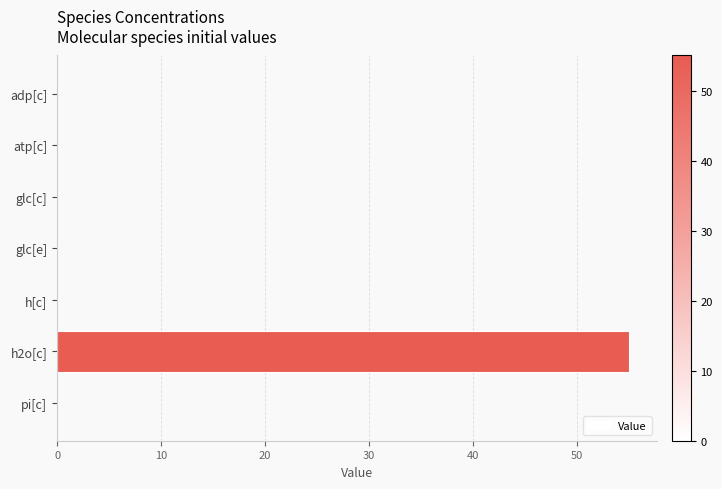

What is the average value?

7.9